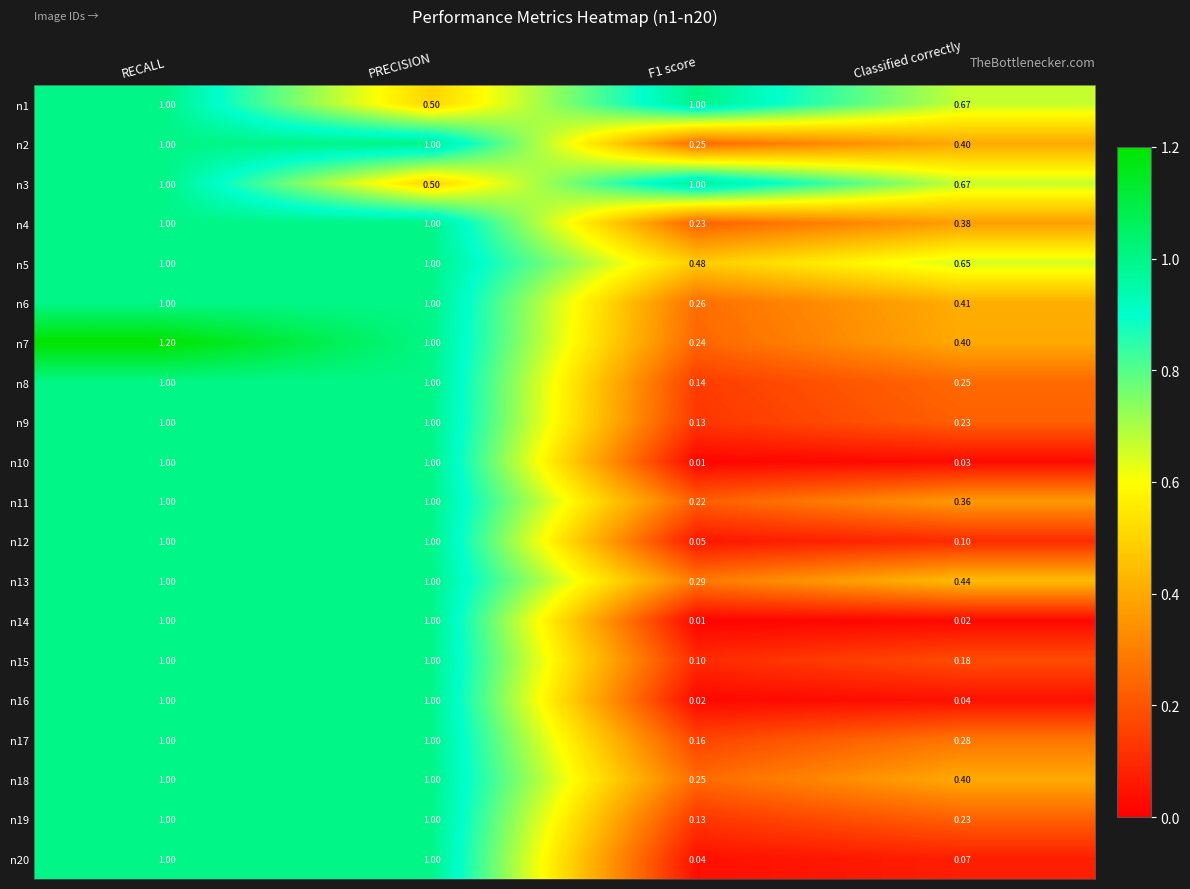

At which category is the sum across all series the highest?

RECALL